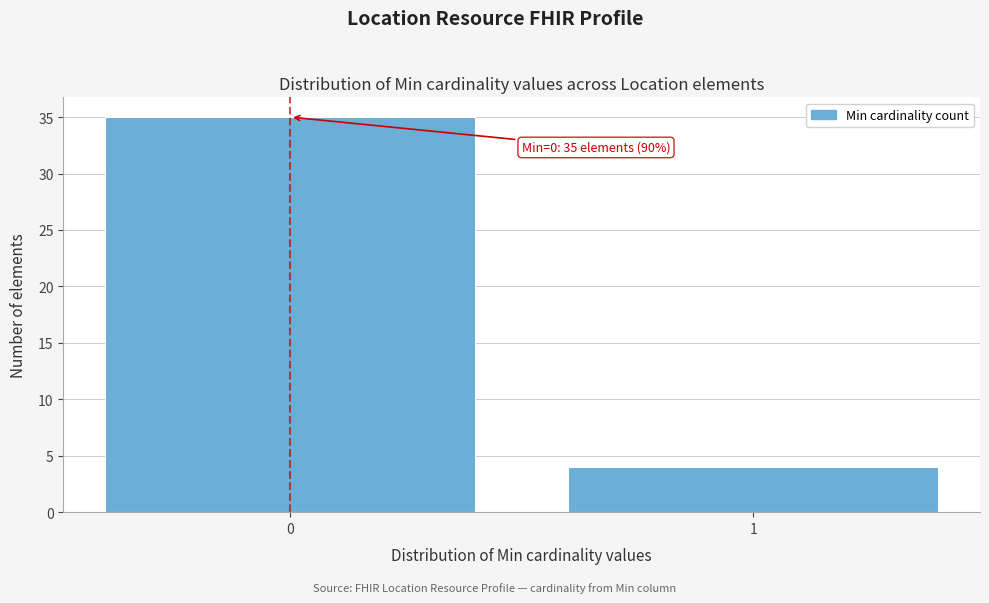

Reading left to right, transcribe all the data shown in this chart.

35	4